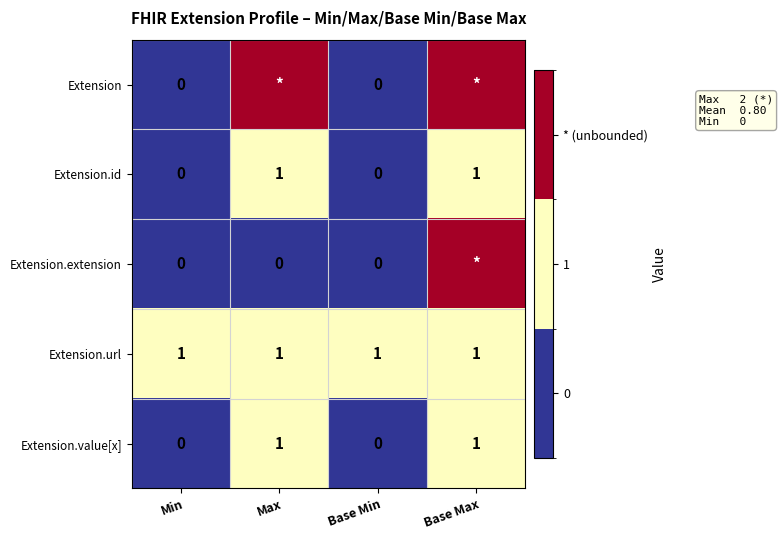

Is it true that Extension.value[x] equals 0 at Base Min?

True